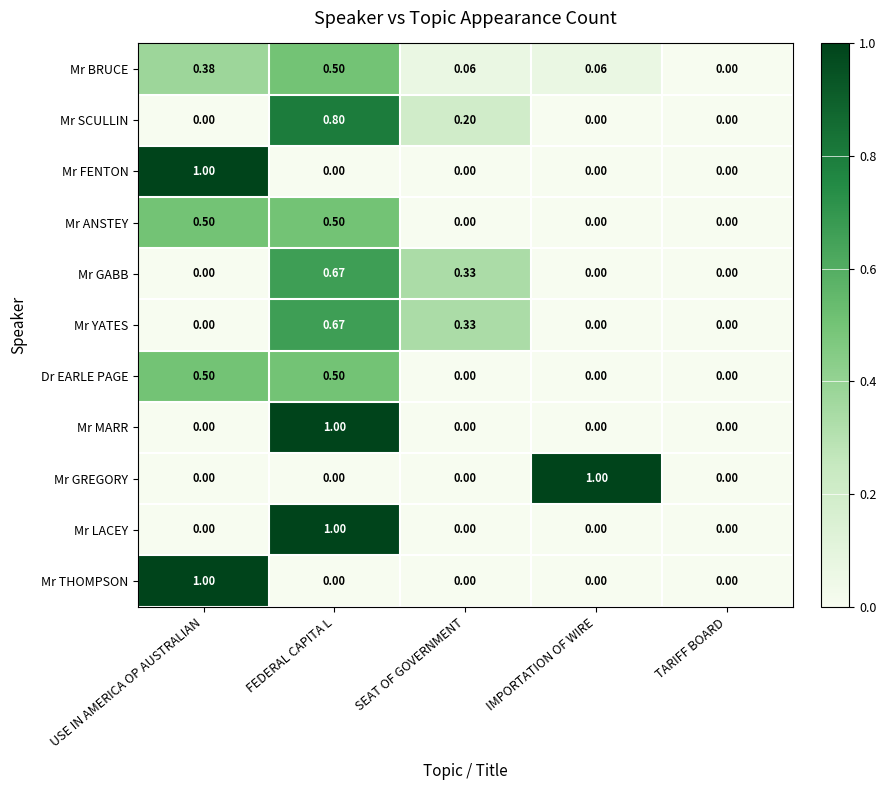

Is the value of Mr SCULLIN at FEDERAL CAPITA L greater than the value of Mr FENTON at TARIFF BOARD?

Yes